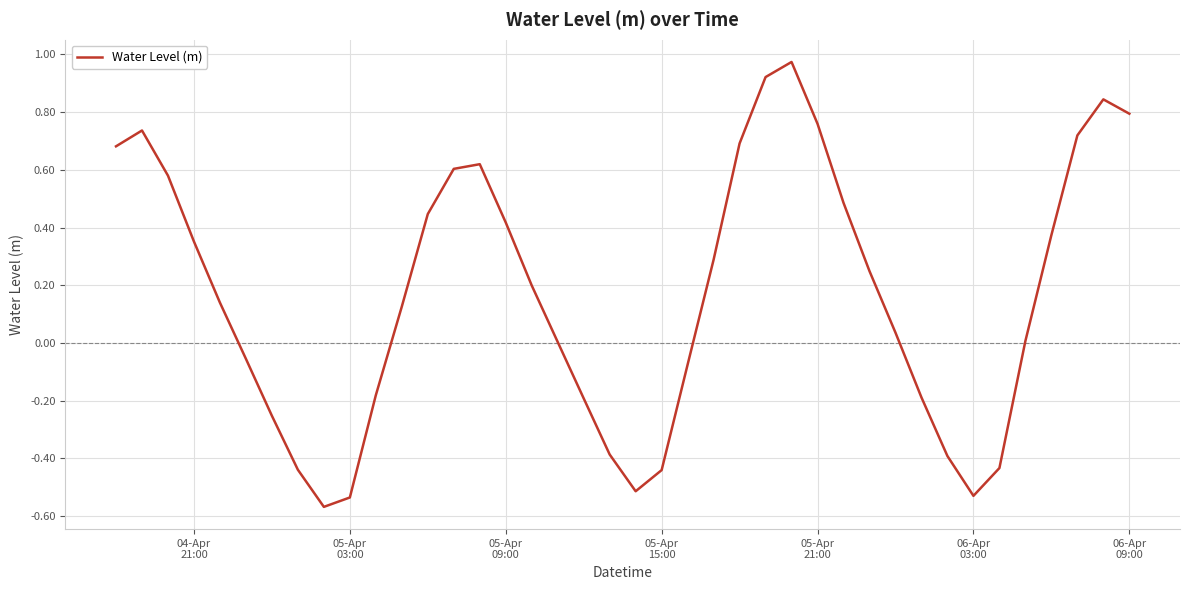

What is the difference between the maximum and minimum values?

1.5